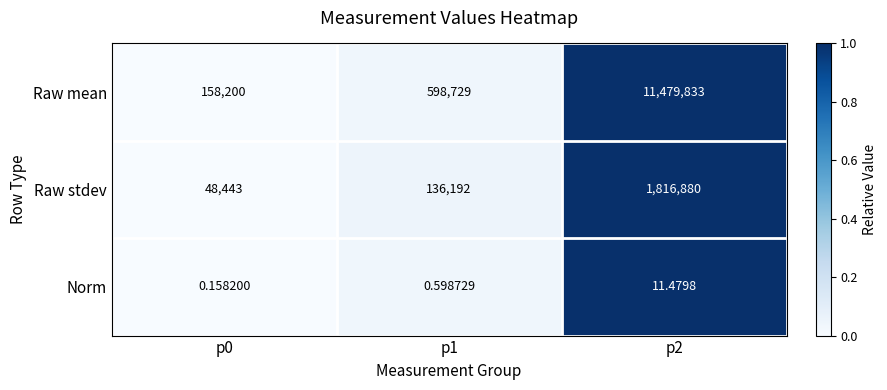

Which series has the largest range (max minus min)?

Raw mean